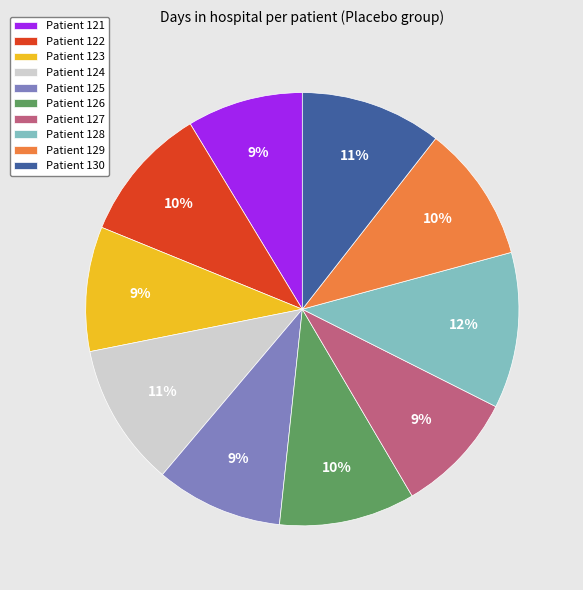

Approximately how many times larger is the value at Patient 127 compared to Patient 125?

1.0